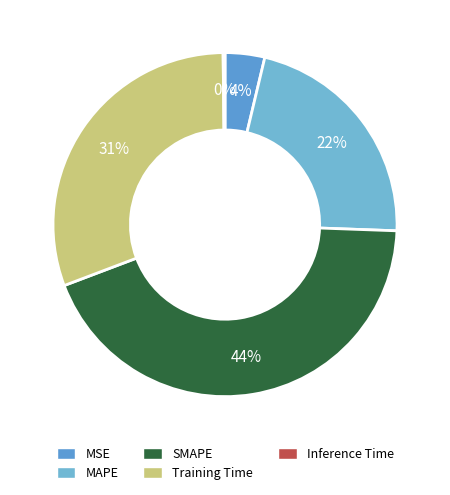

Does SMAPE account for over 50% of the chart?

No